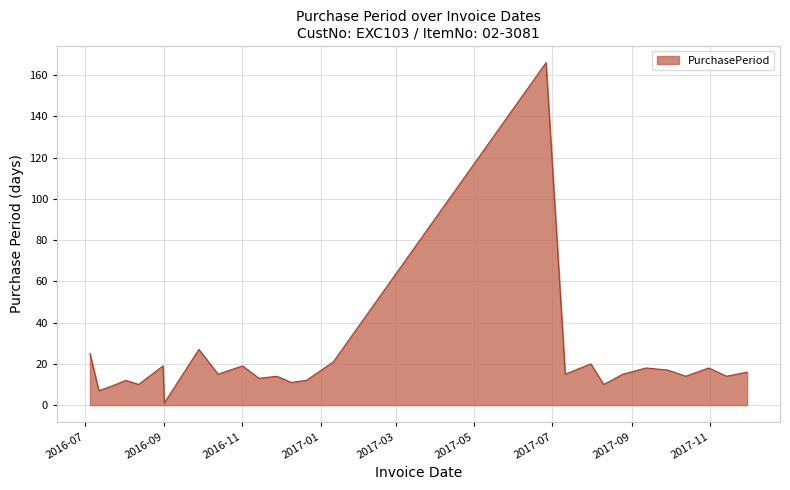

What is the maximum value shown in the chart?

166